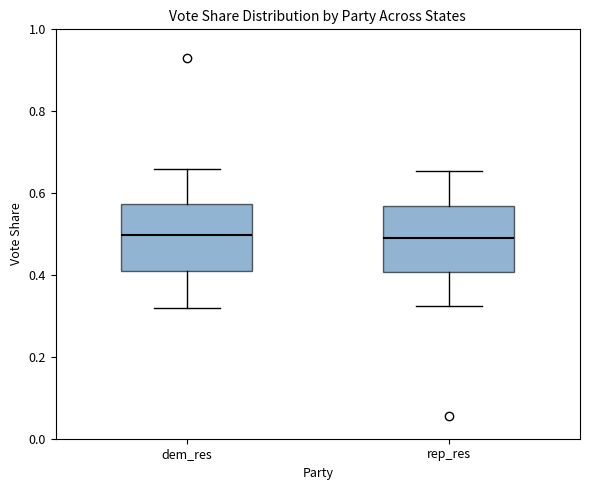

Reading left to right, read every box against the y-axis: the position of its median line, the range the box covers, and the ends of its whiskers. The values are not printed on the chart, so give them approximately, as read against the axis.

dem_res: median 0.50, box 0.42 to 0.58, whiskers 0.32 to 0.66
rep_res: median 0.48, box 0.40 to 0.56, whiskers 0.32 to 0.66